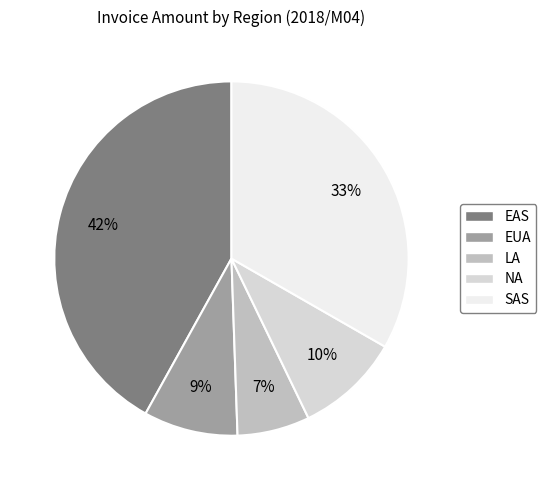

To the nearest percent, what is the average slice percentage?

20%